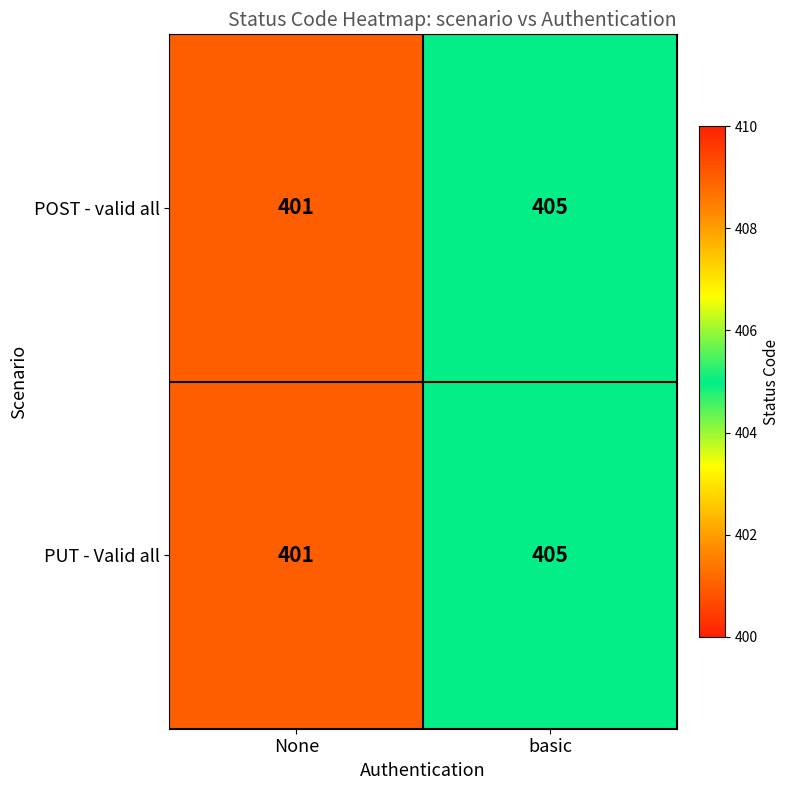

At which category is the sum across all series the highest?

basic